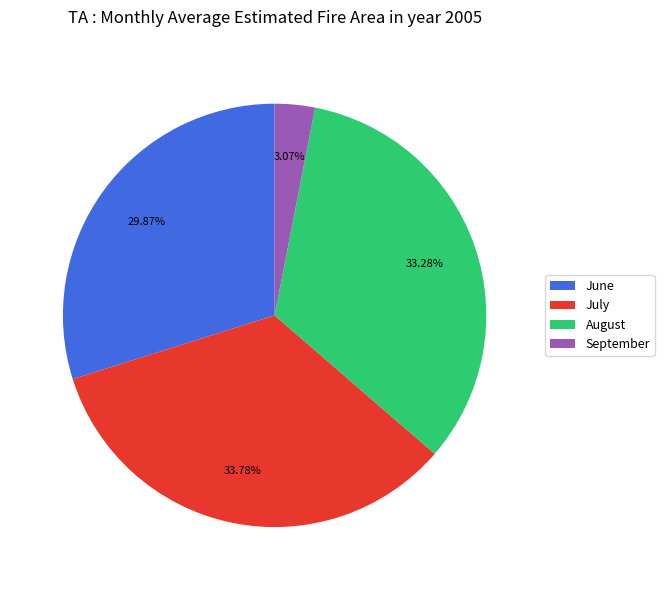

Combined, do July and August account for over 50%?

Yes